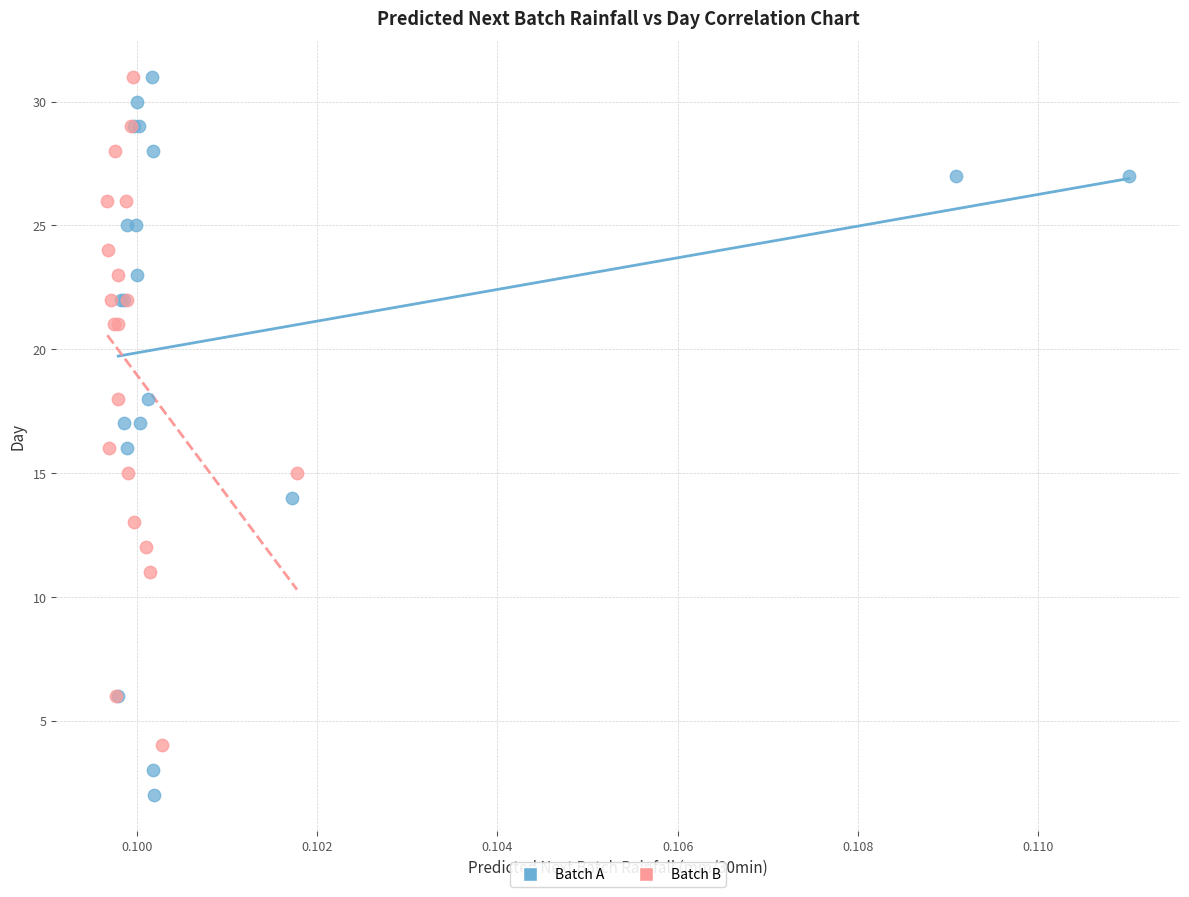

What are all the series names shown in the legend?

Batch A, Batch B